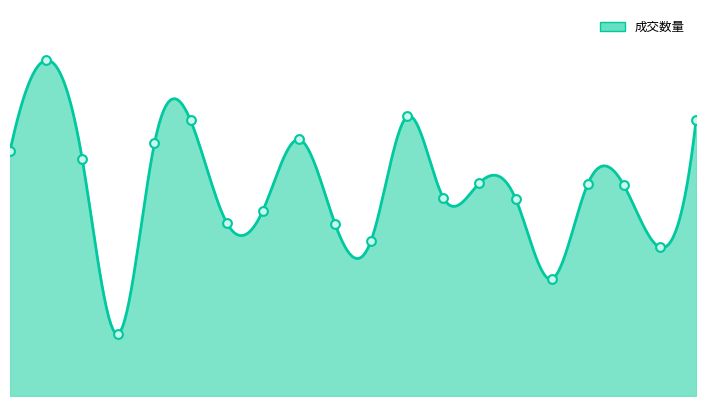

What is the change in value from 2016-01-14 to 2016-01-28?

-9511982